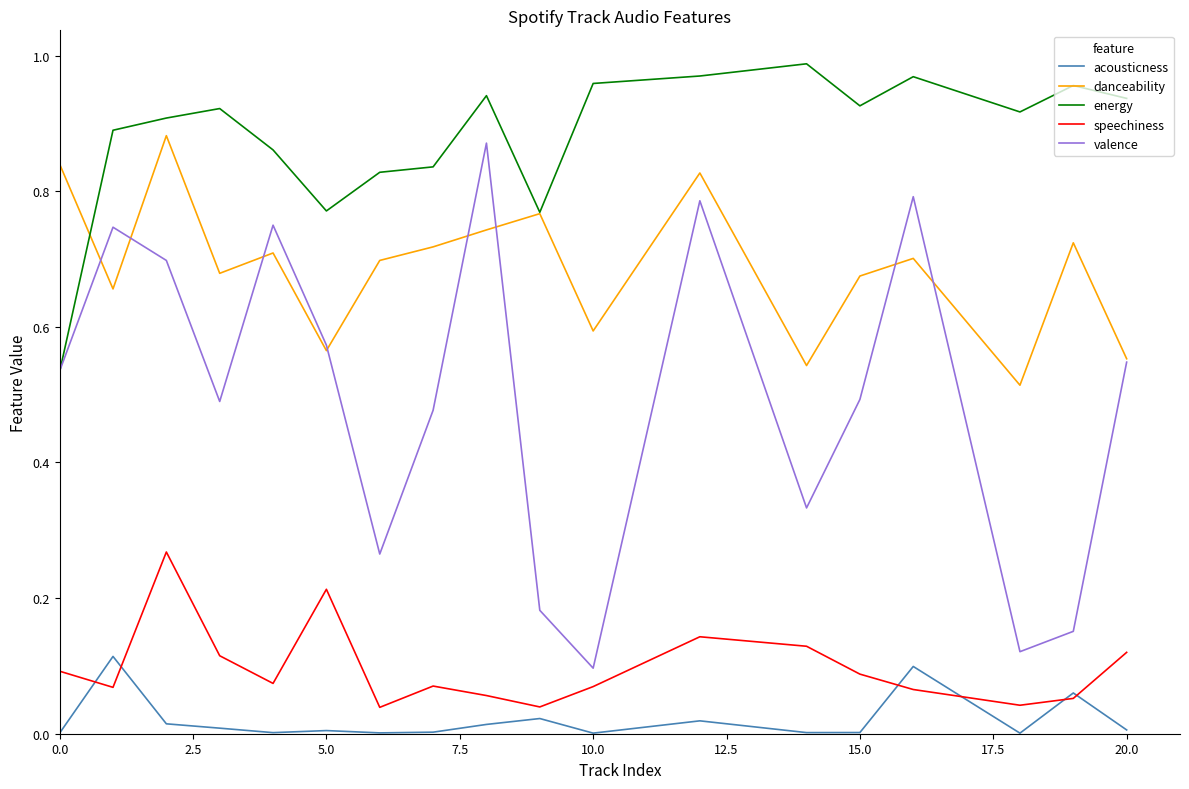

Which series has the widest spread of values?

valence